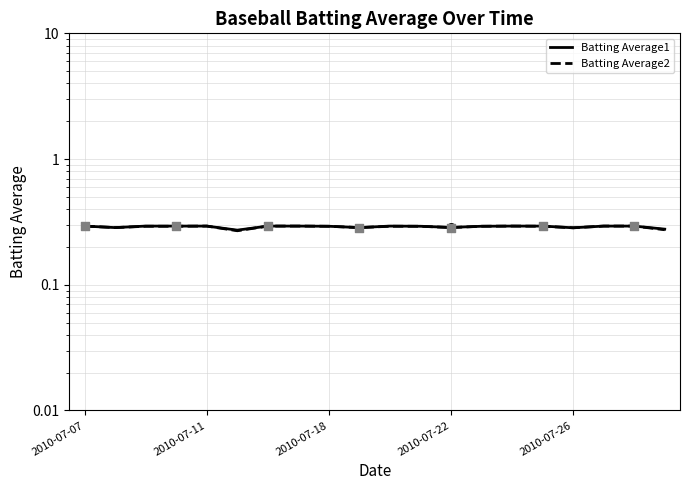

At which category is the sum across all series the highest?

2010-07-07